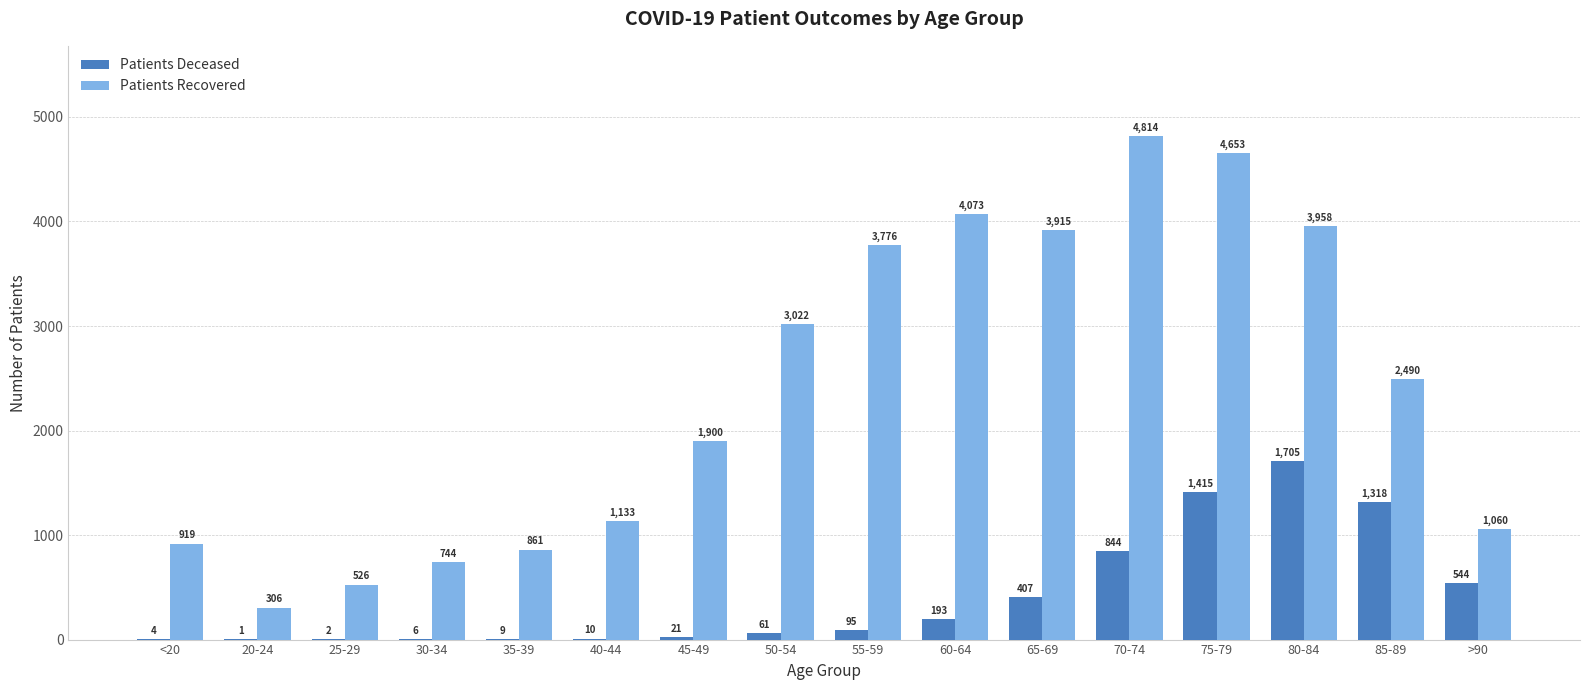

At which category is the sum across all series the highest?

75-79